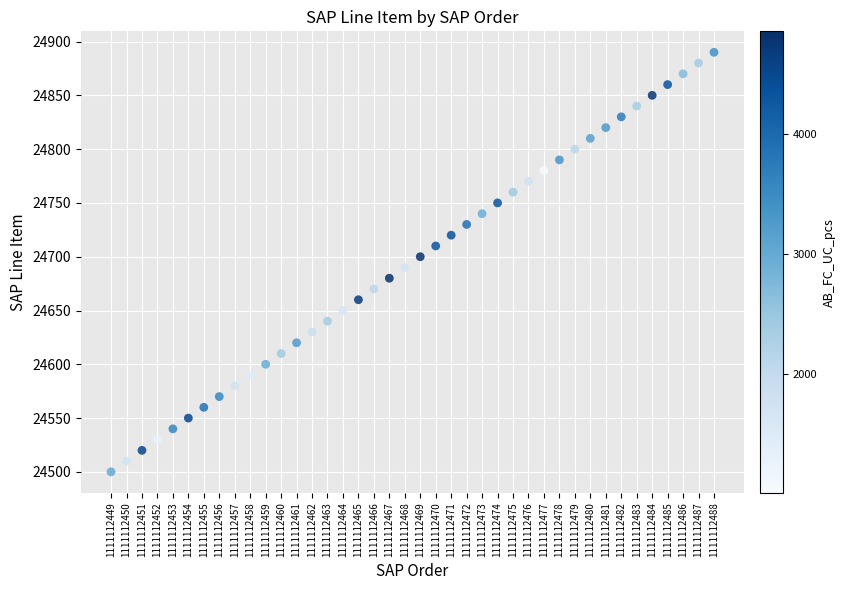

What is the range of Y values (max minus min)?

390